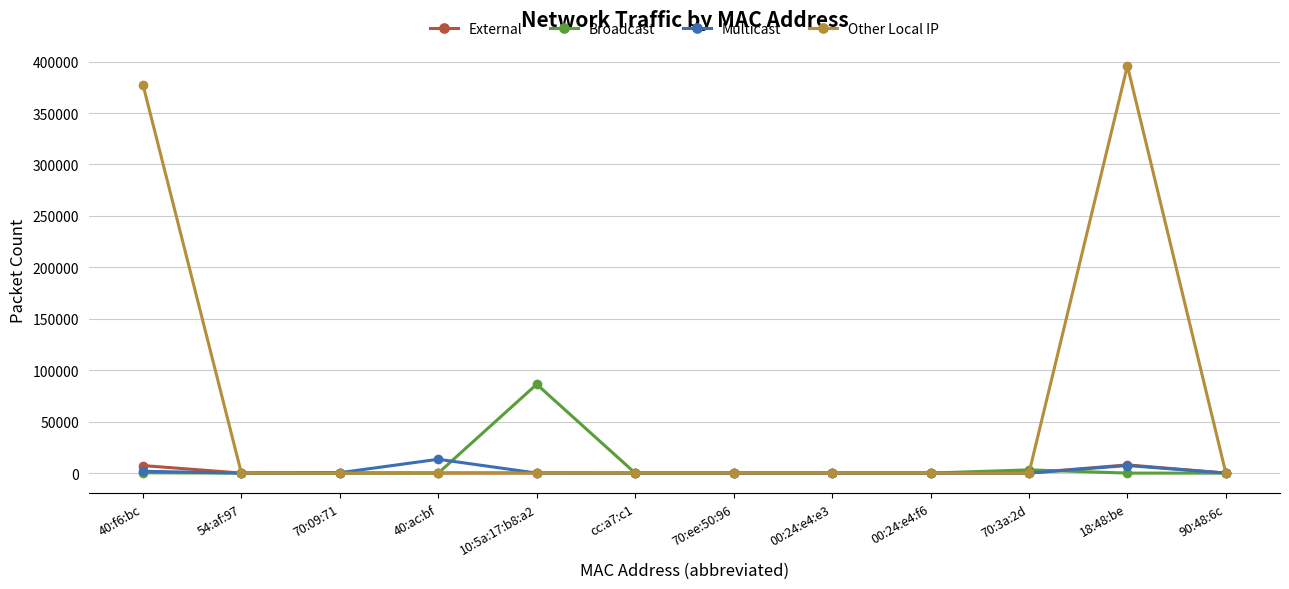

How many values in the Other Local IP series exceed 0?

4